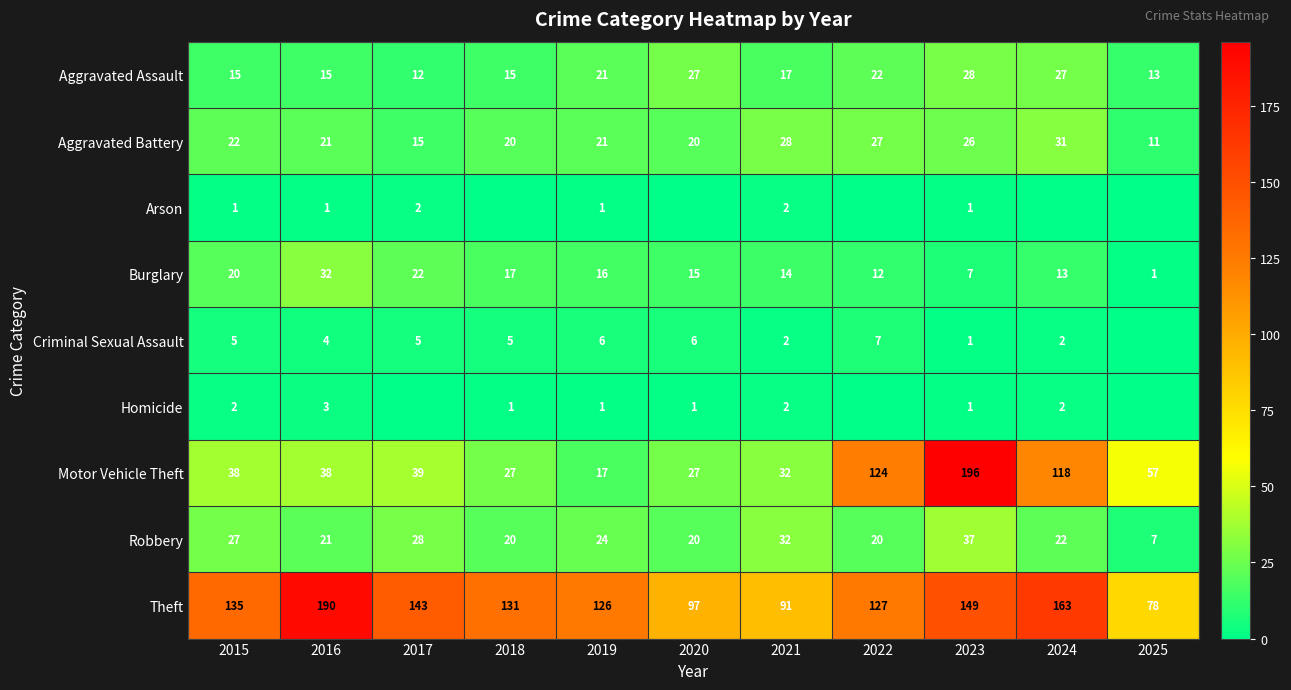

The value of Motor Vehicle Theft at 2018 is 27. True or false?

True